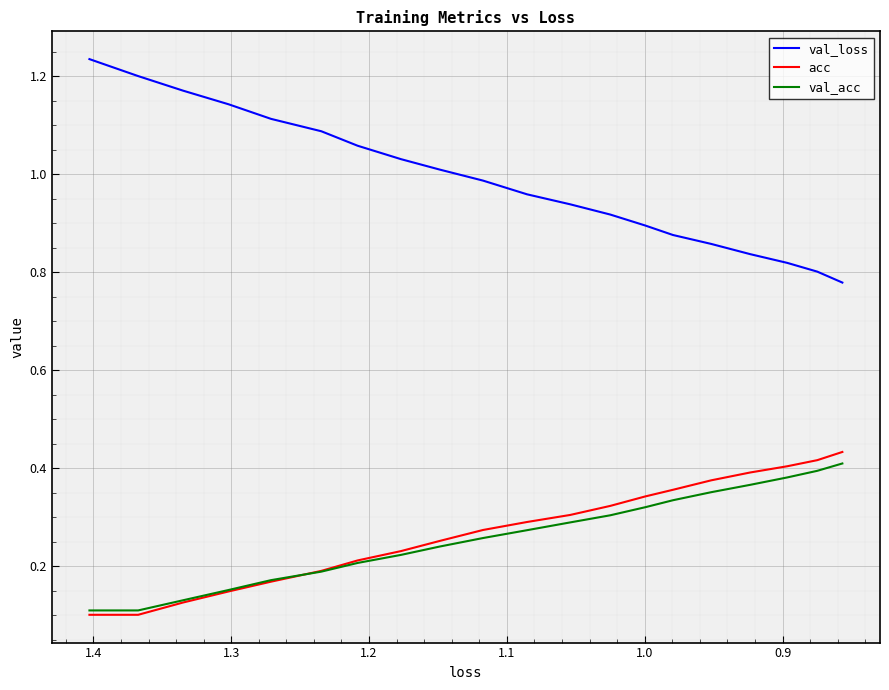

Reading right to left, list all the values displayed in this chart.

val_loss: 0.8	0.8	0.8	0.8	0.9	0.9	0.9	0.9	0.9	1.0	1.0	1.0	1.0	1.1	1.1	1.1	1.1	1.2	1.2	1.2
acc: 0.4	0.4	0.4	0.4	0.4	0.4	0.3	0.3	0.3	0.3	0.3	0.3	0.2	0.2	0.2	0.2	0.1	0.1	0.1	0.1
val_acc: 0.4	0.4	0.4	0.4	0.4	0.3	0.3	0.3	0.3	0.3	0.3	0.2	0.2	0.2	0.2	0.2	0.2	0.1	0.1	0.1